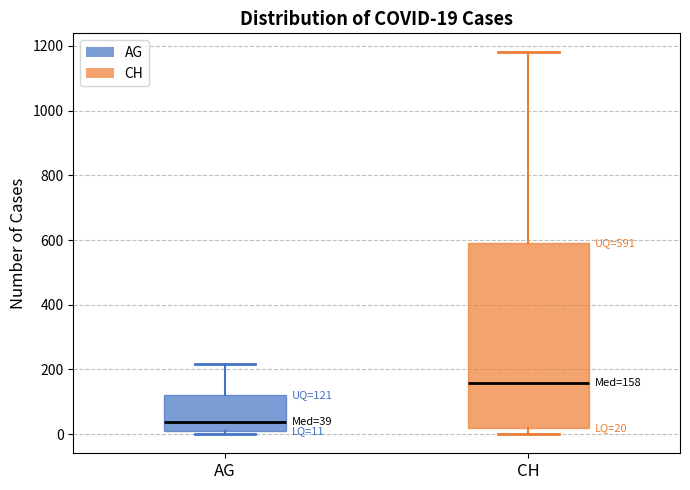

Comparing the boxes themselves (not the whiskers), which one is the tallest?

CH